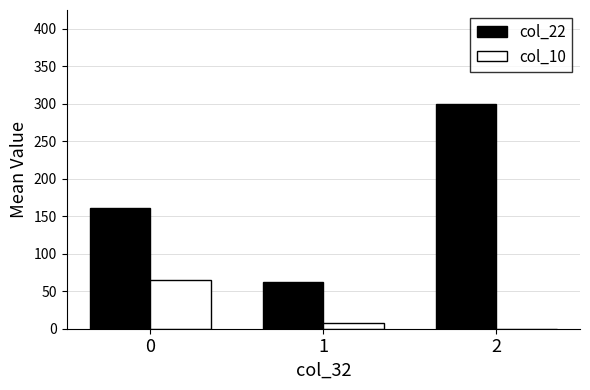

The col_10 series shows 65.3 at 0. True or false?

True